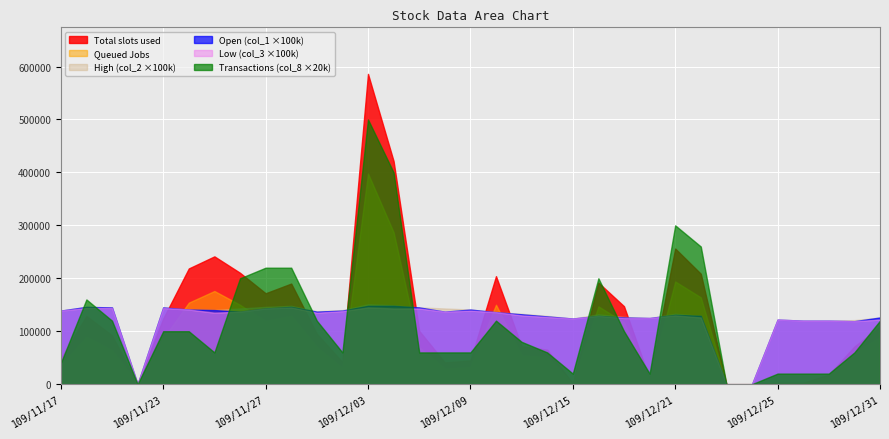

Which series has the widest spread of values?

Total slots used